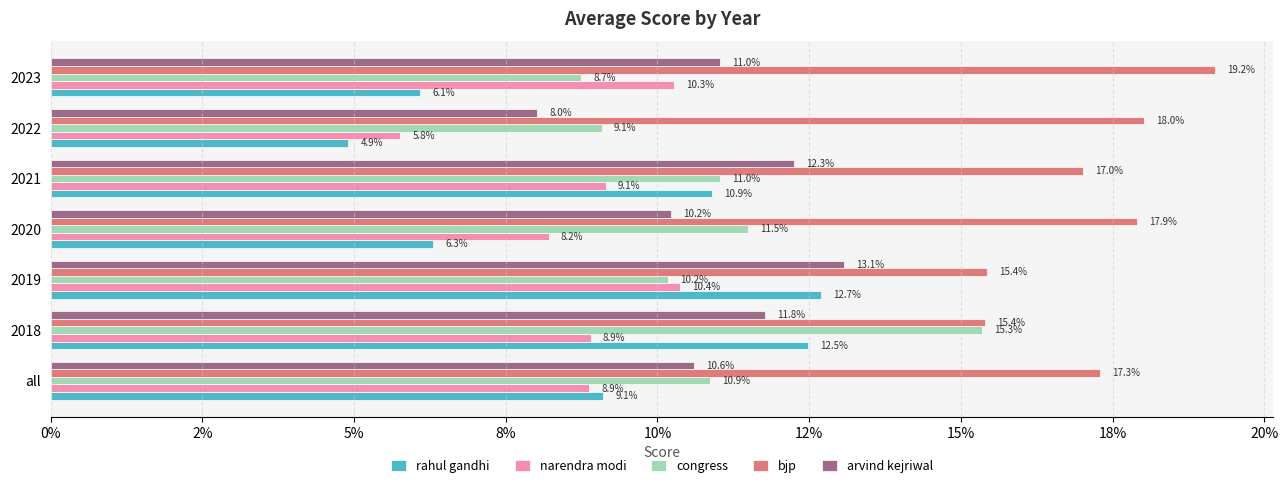

What is the average value of the bjp series?

0.2